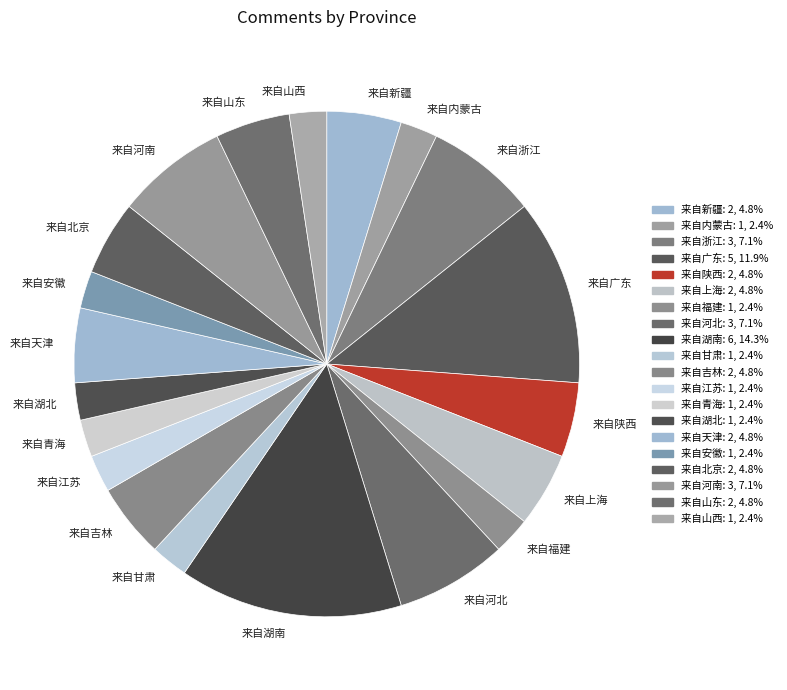

Approximately how many times larger is the value at 来自湖南 compared to 来自广东?

1.2